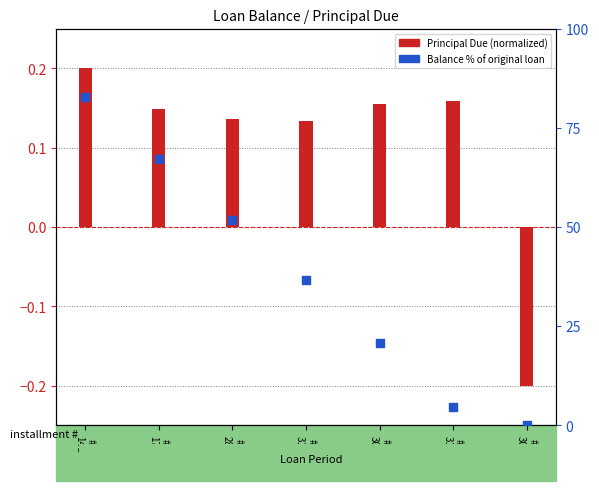

Between #2
17d and #1
14d, which is larger?

#1
14d